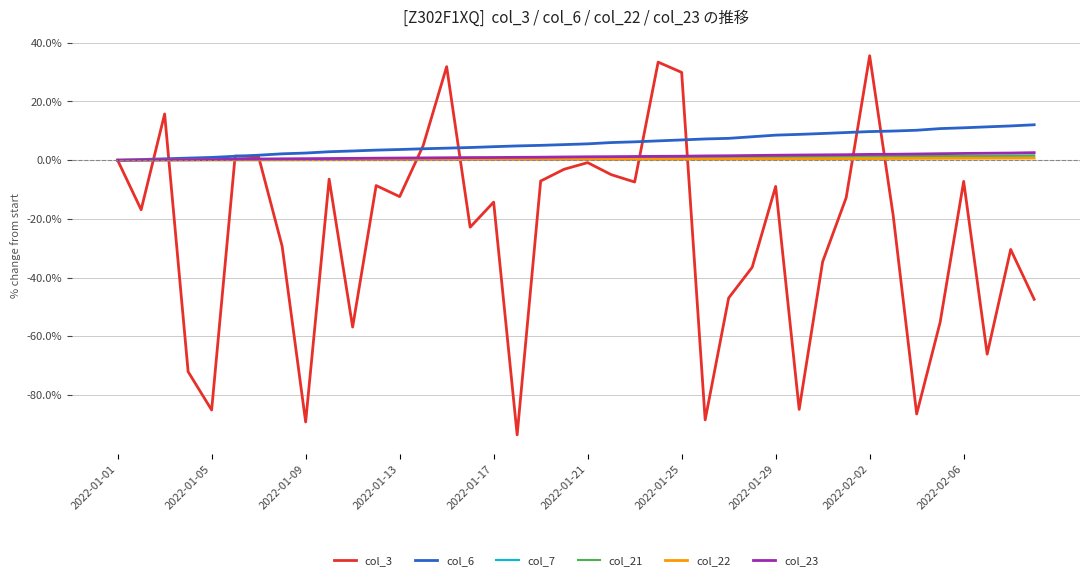

Which series has the largest range (max minus min)?

col_3